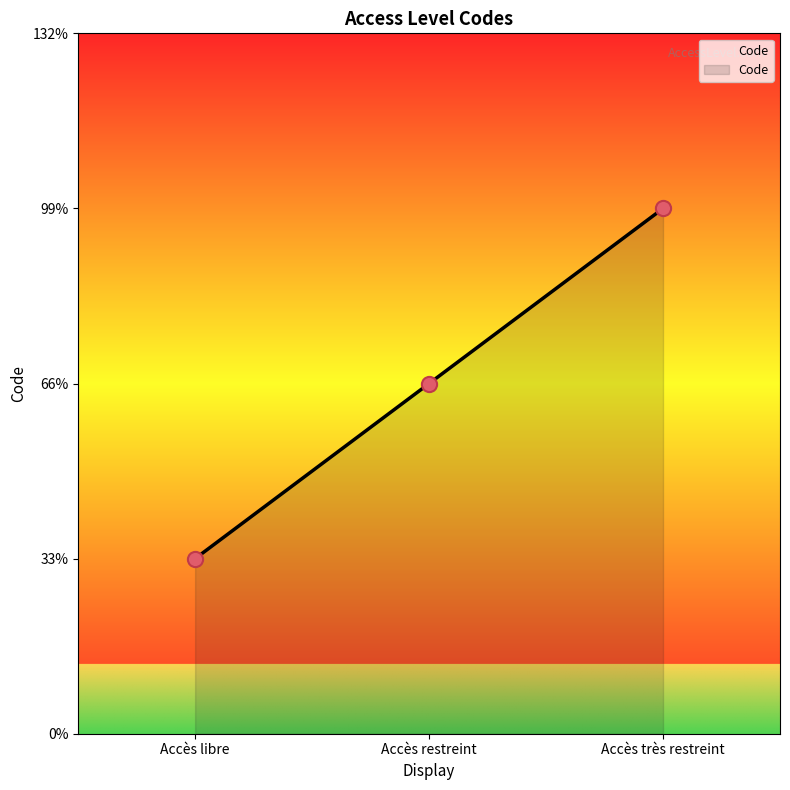

What is the ratio of the value at Accès restreint to the value at Accès très restreint?

0.7